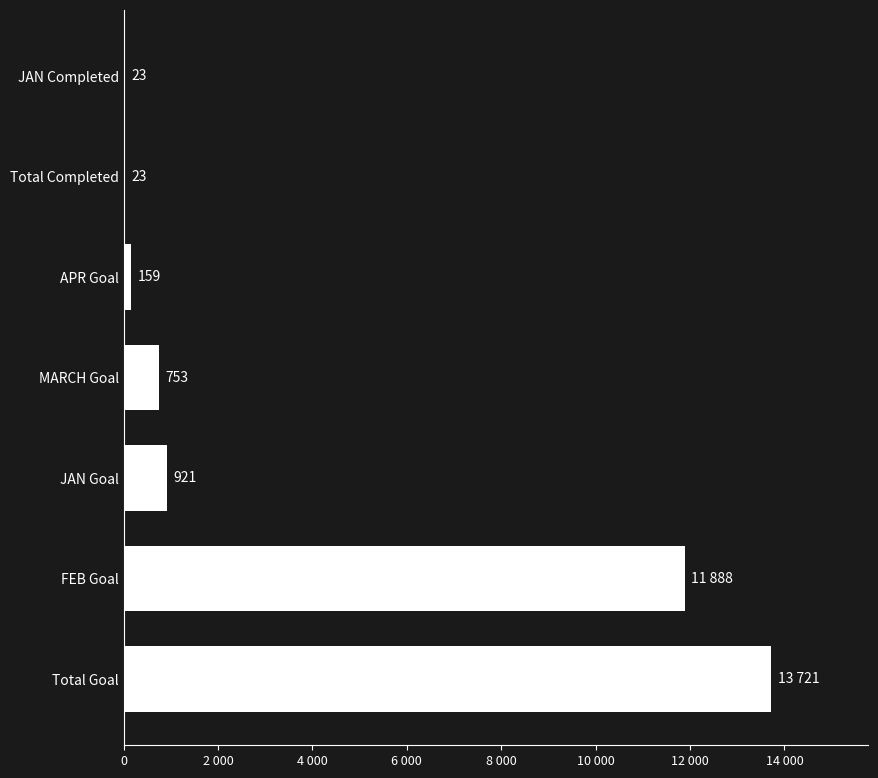

Does the chart contain stacked bars?

No